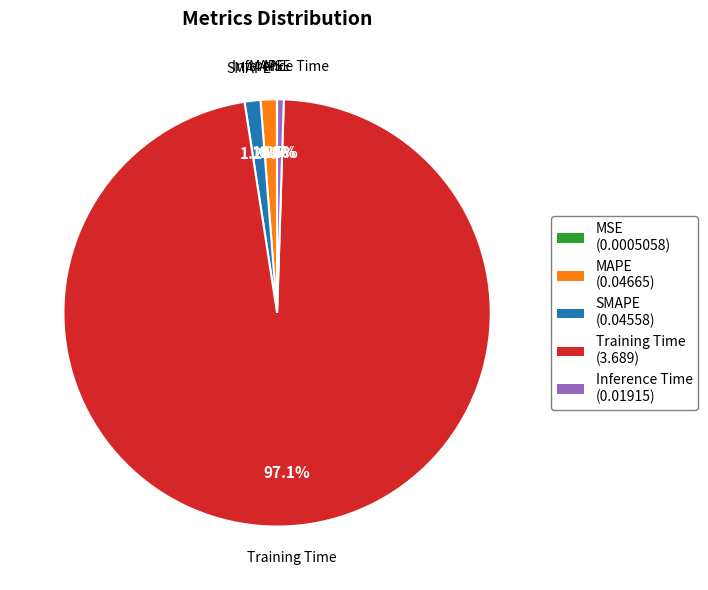

To the nearest percent, what is the difference between the MAPE and Inference Time slice percentages?

1%